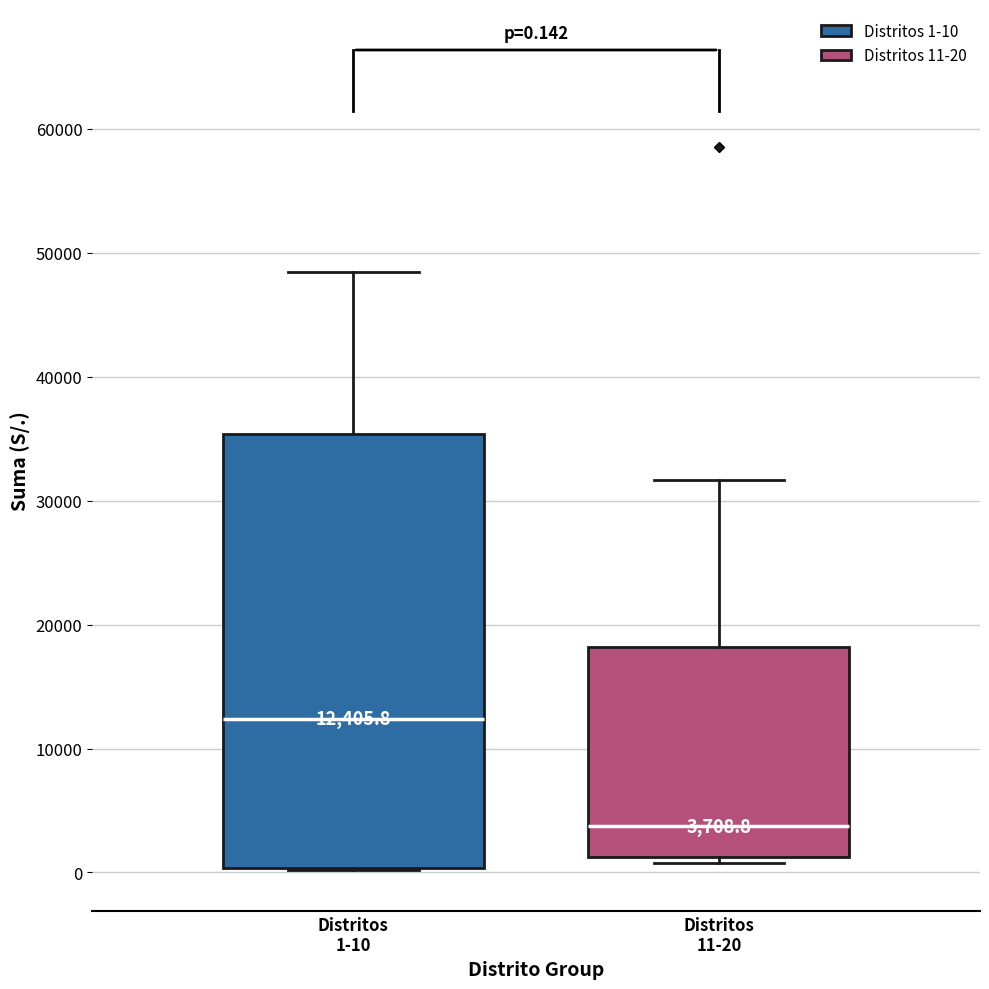

Which box is the tallest, from its lower edge to its upper edge?

Distritos 1-10